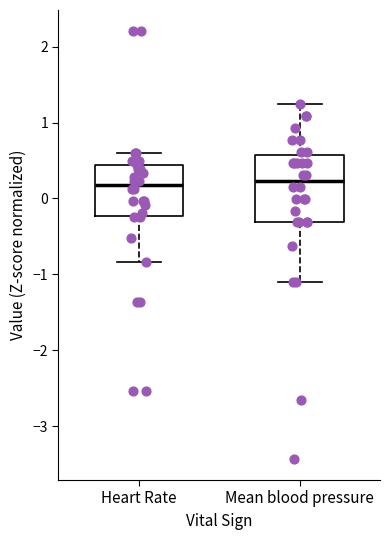

Which box is the tallest, from its lower edge to its upper edge?

Mean blood pressure